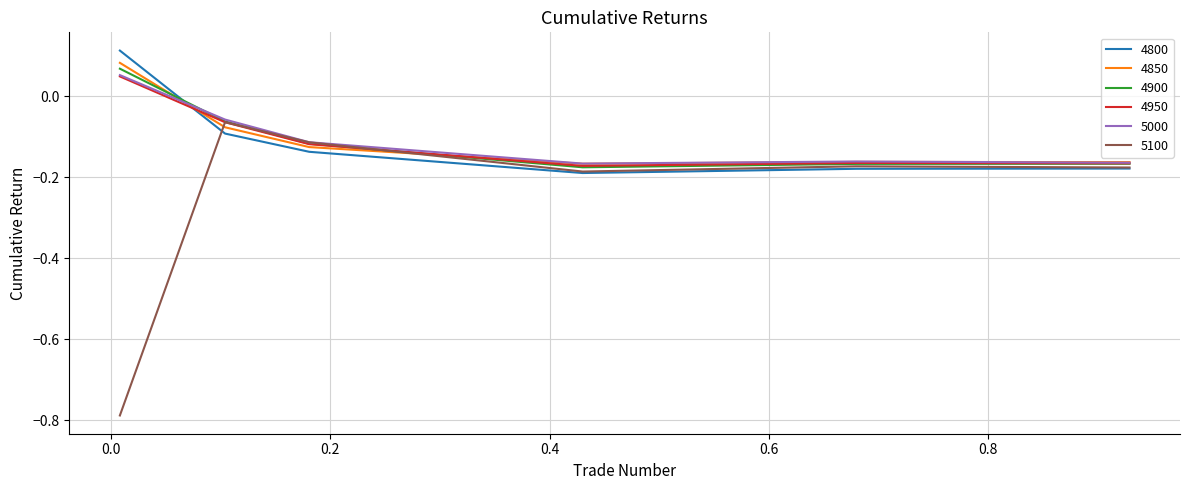

Which series has the largest range (max minus min)?

5100